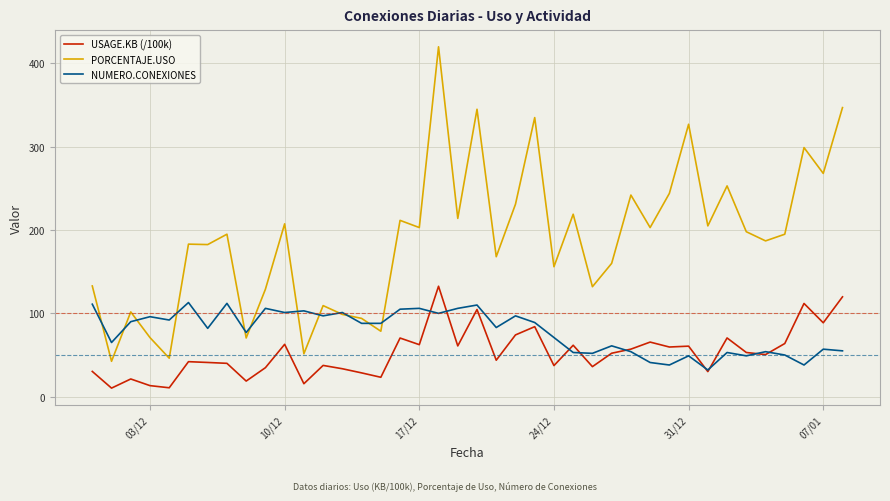

True or false: USAGE.KB (/100k) and PORCENTAJE.USO cross at least once.

False